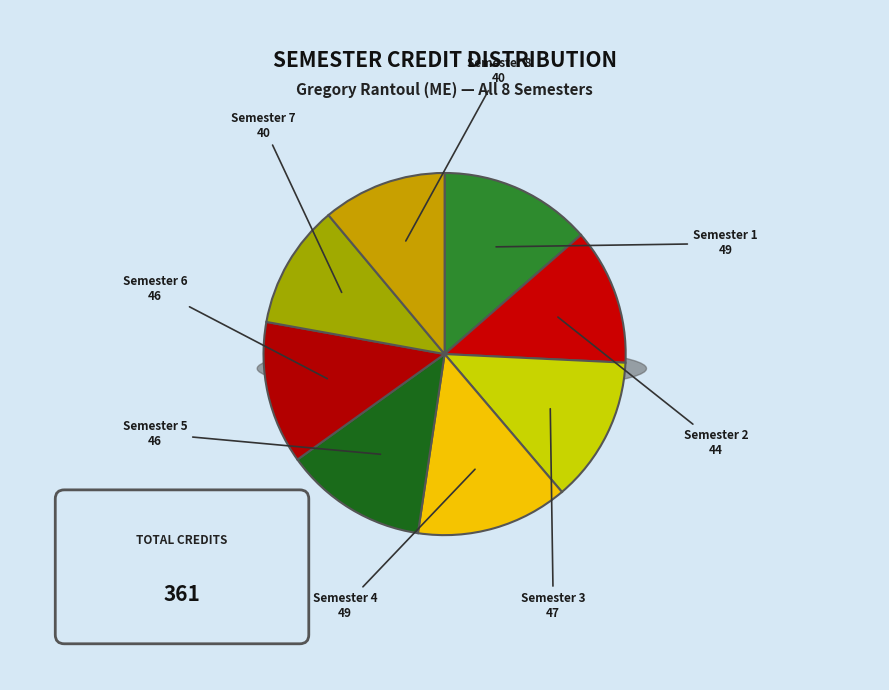

To the nearest percent, what is the combined percentage of Semester 1 and Semester 4?

27%